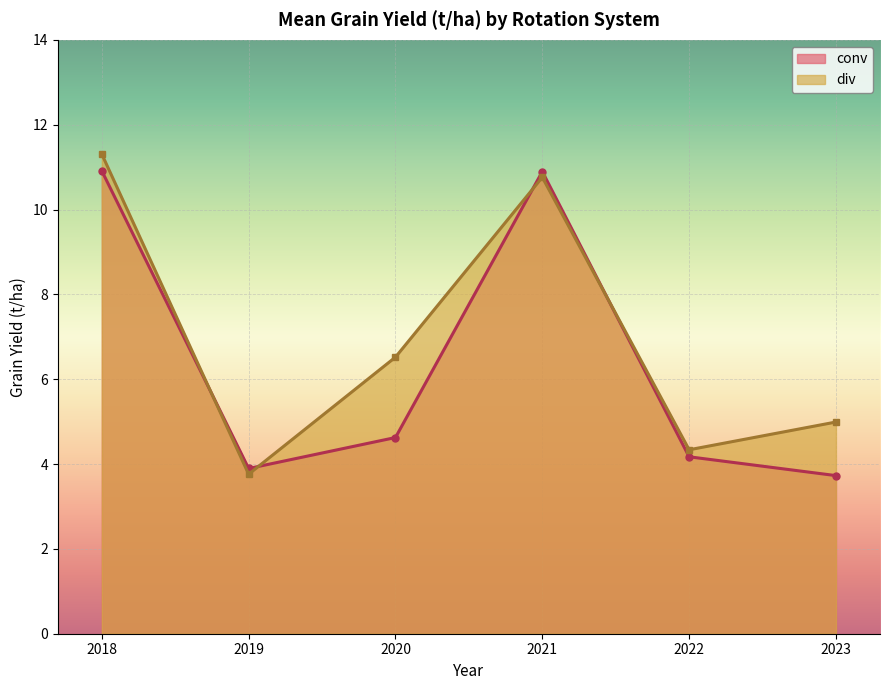

What is the difference between the second highest and minimum values in the conv series?

7.2